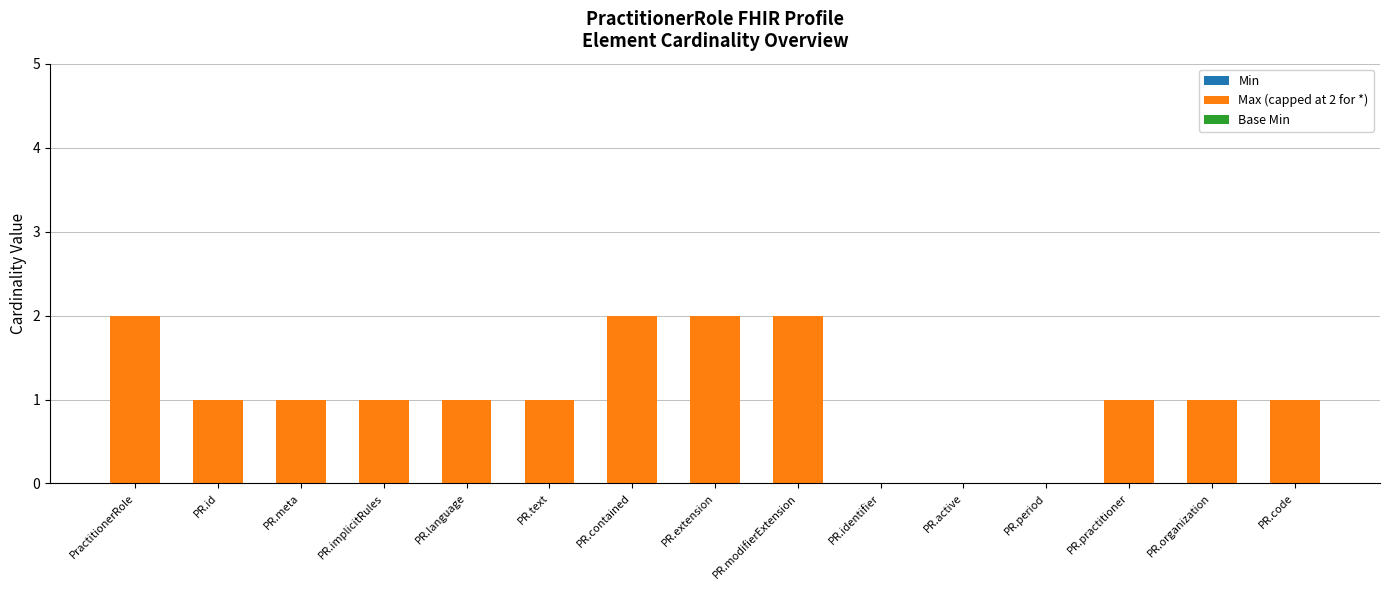

What is the change in value from PR.implicitRules to PR.extension?

+1